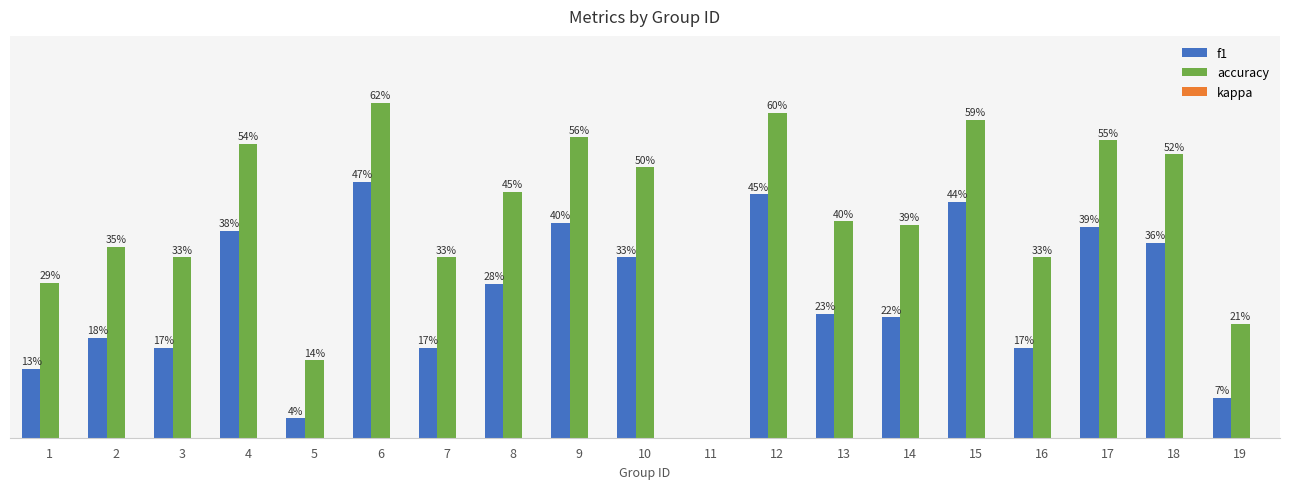

Does the chart contain stacked bars?

No